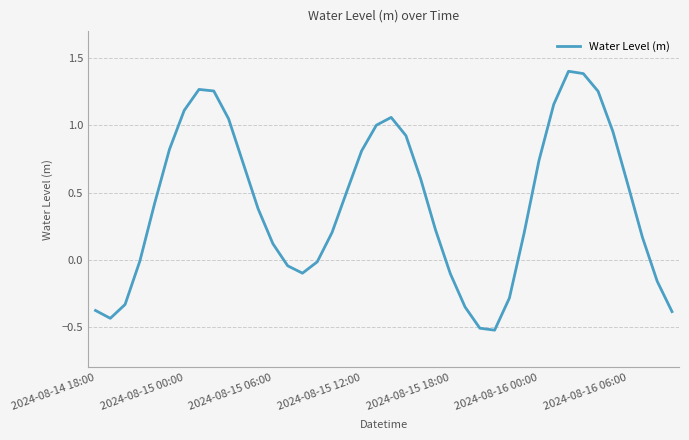

What is the difference between the maximum and minimum values?

1.9